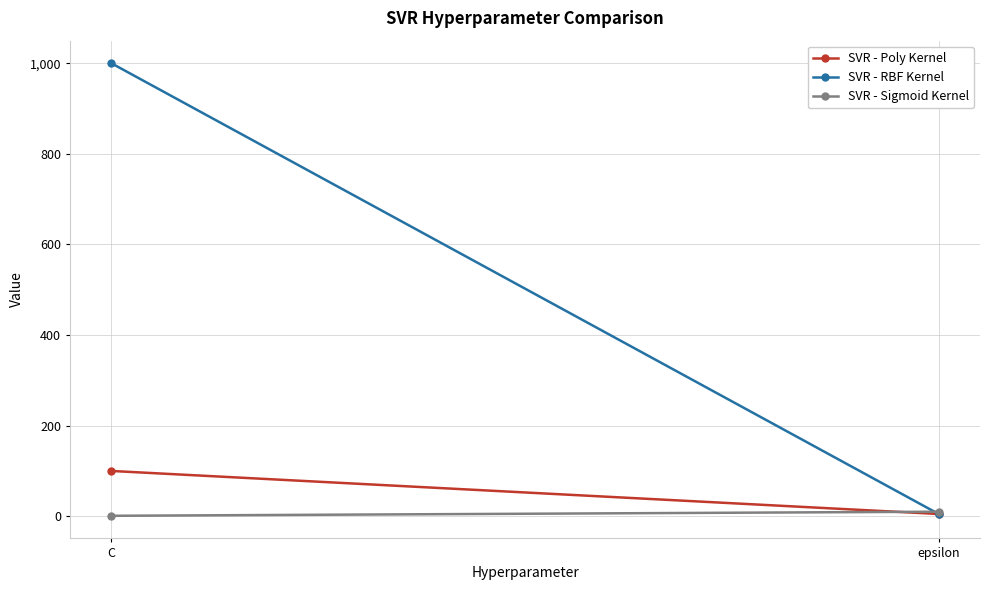

Reading left to right, extract all data points from this chart.

SVR - Poly Kernel: 100	5
SVR - RBF Kernel: 1000	5
SVR - Sigmoid Kernel: 1	10